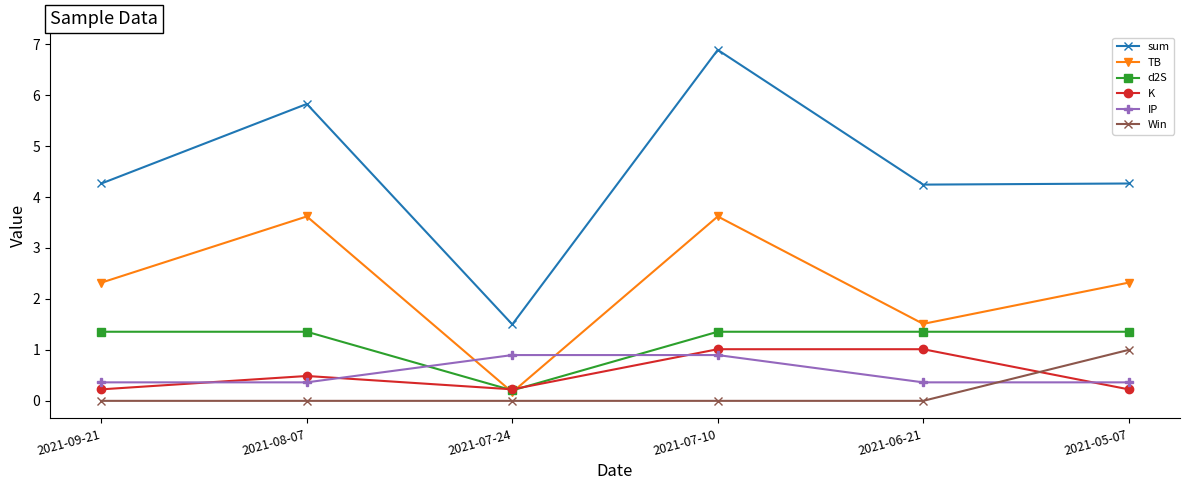

What is the label of the 2nd point from the left?

2021-08-07